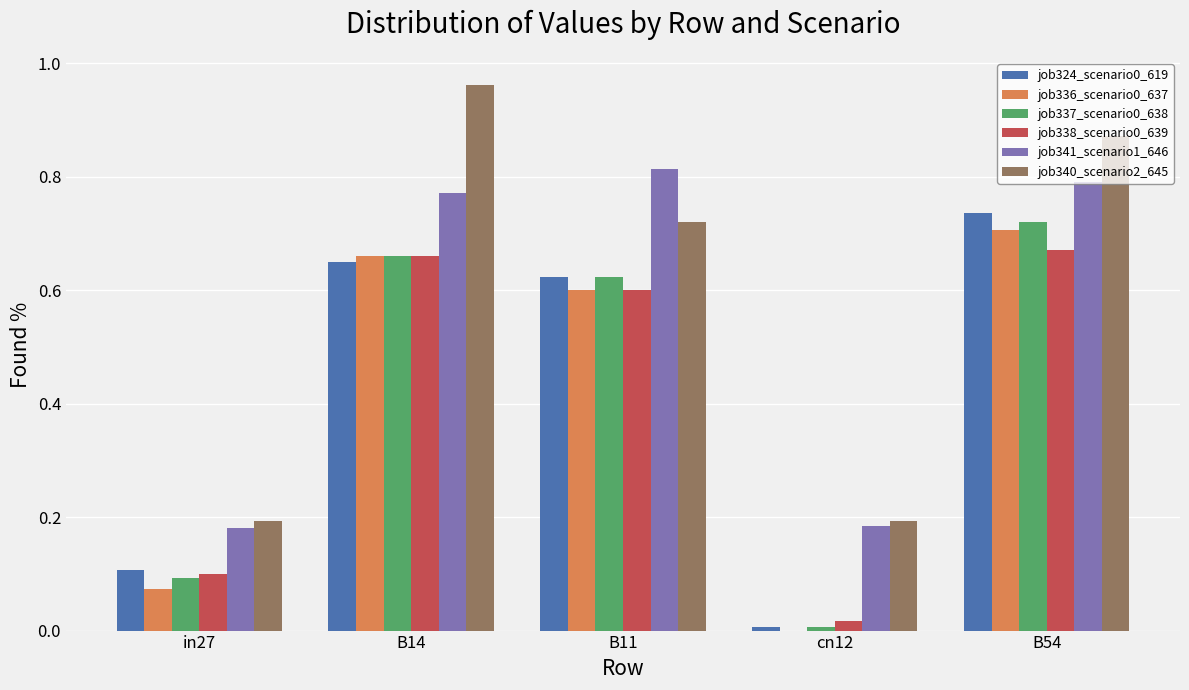

Which label corresponds to the largest value in the chart?

B14